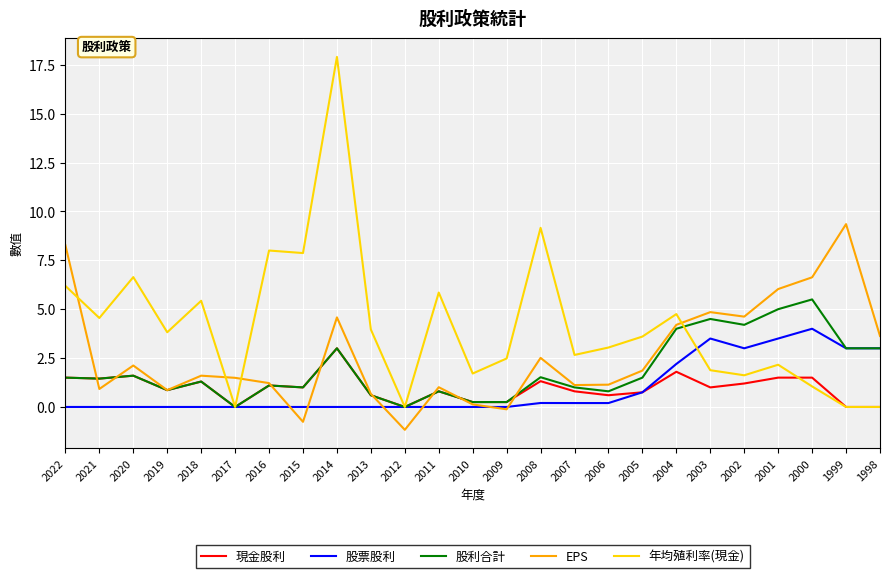

Does the chart have visible grid lines?

Yes